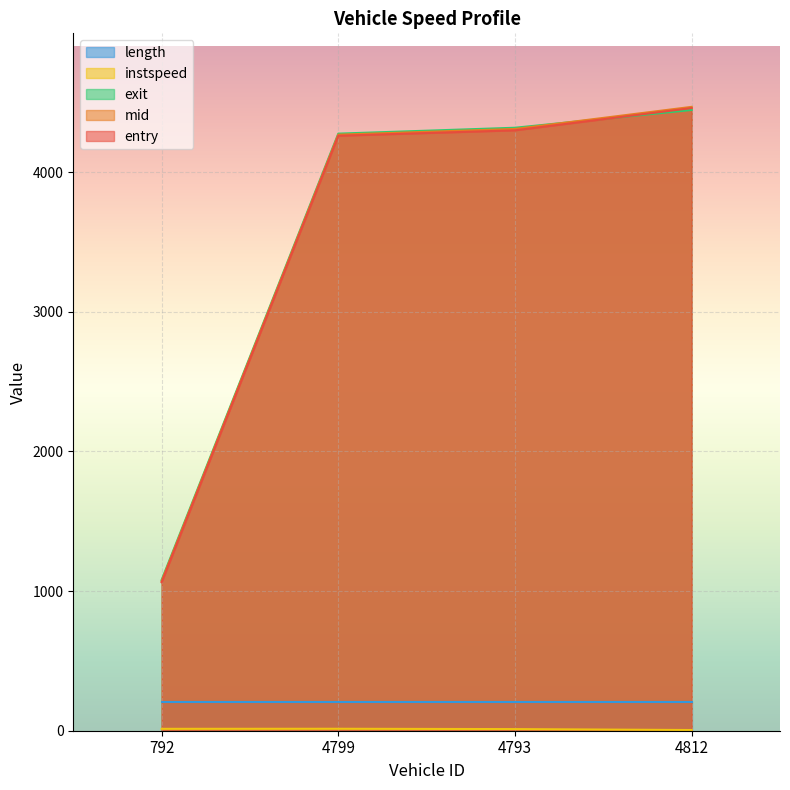

Which series changed the most between 4799 and 4793?

exit